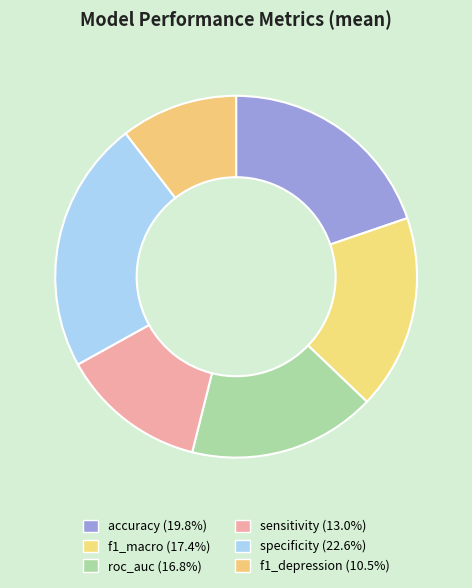

The sensitivity slice represents 3% of the pie. True or false?

False